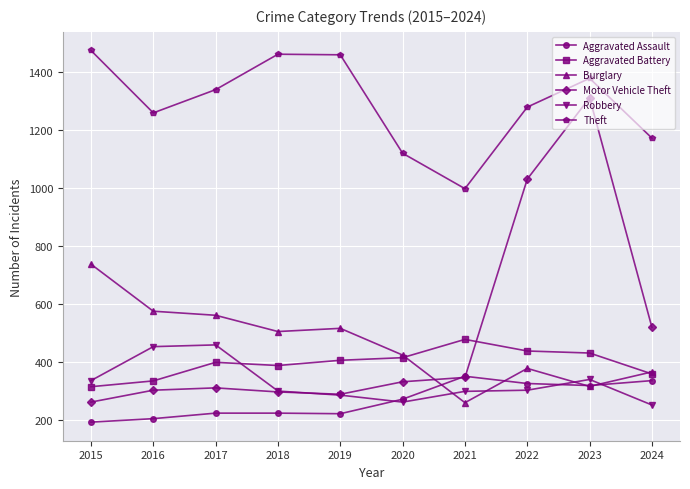

What are all the series names shown in the legend?

Aggravated Assault, Aggravated Battery, Burglary, Motor Vehicle Theft, Robbery, Theft